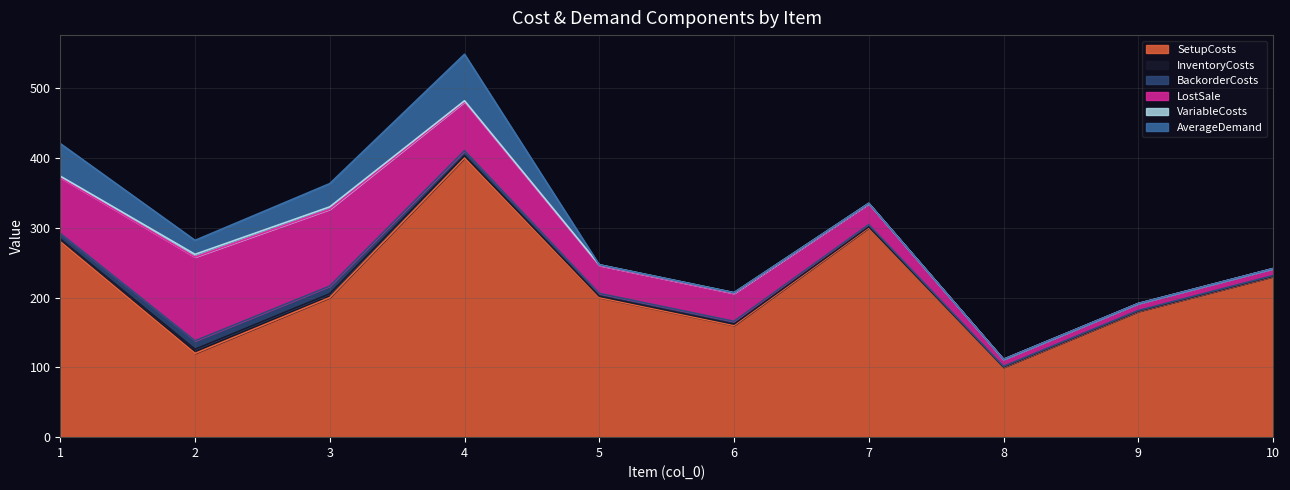

What is the lowest value of the SetupCosts series?

100.0